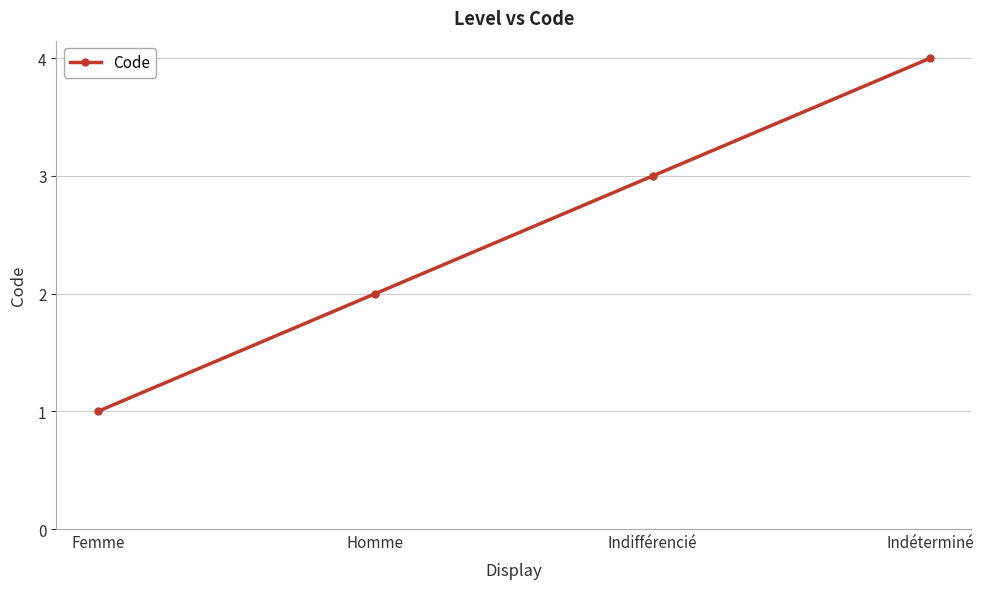

How many distinct data groups are displayed?

1